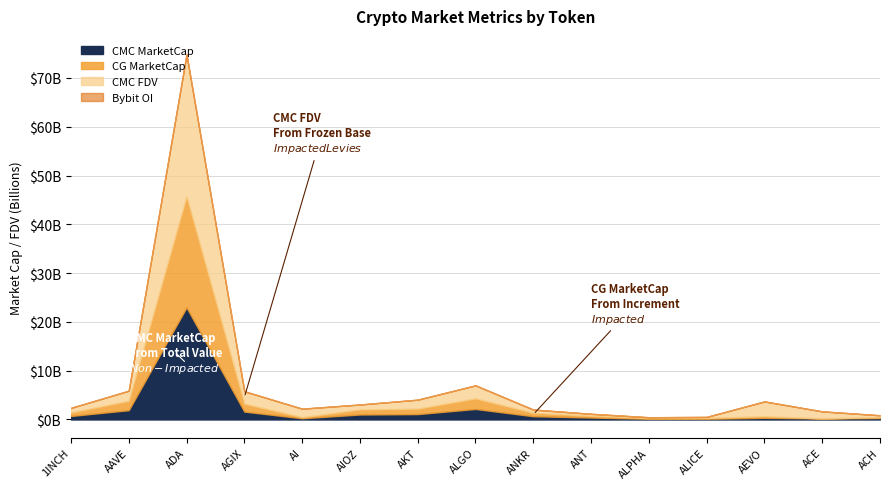

What value does the Bybit_OI series have at ACE, to the nearest 50?

5877000